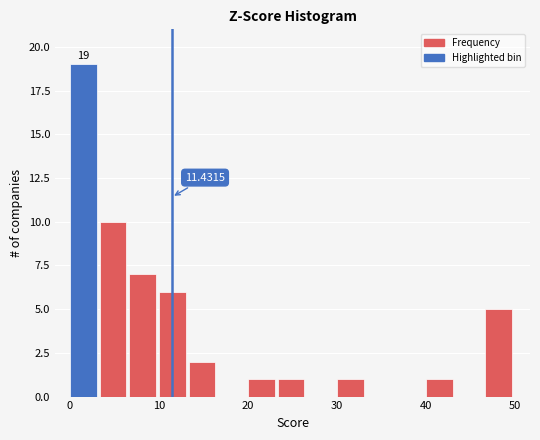

Read against the x-axis, roughly where is the centre of the tallest bar?

2